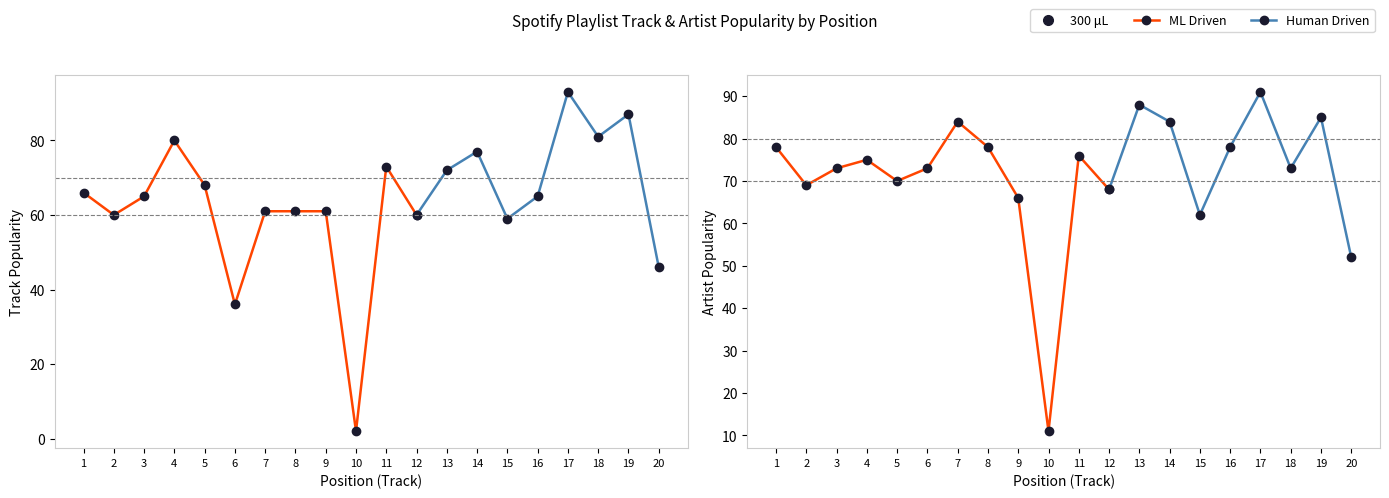

What is the minimum value for Artist_Popularity?

11